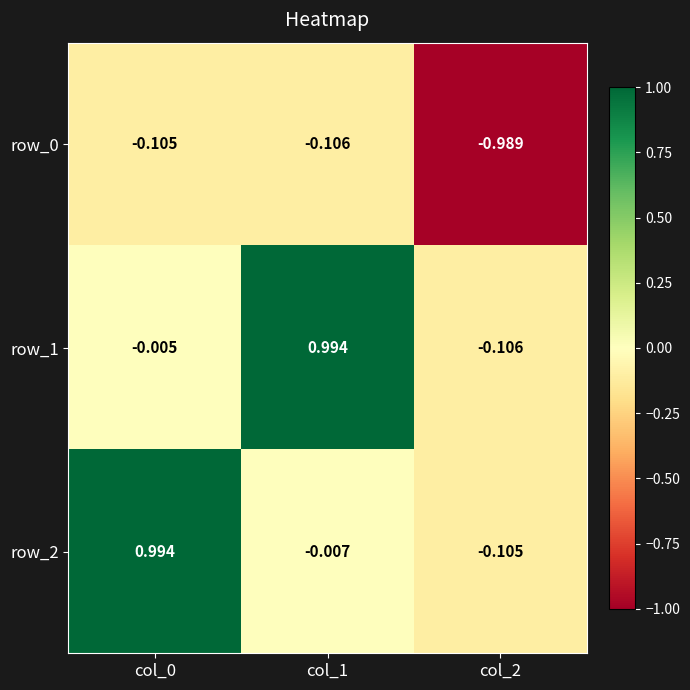

Which series has the largest range (max minus min)?

row_1